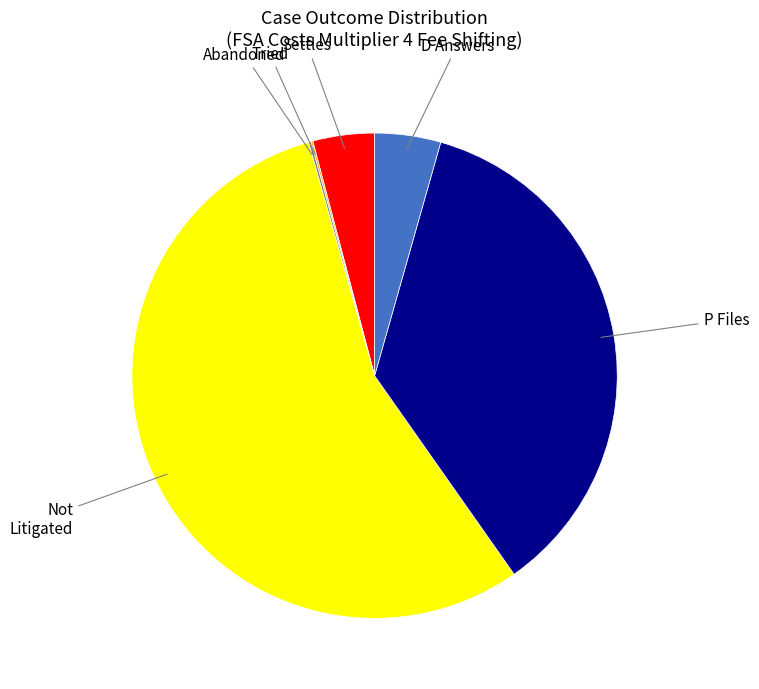

Does Not Litigated account for over 50% of the chart?

Yes